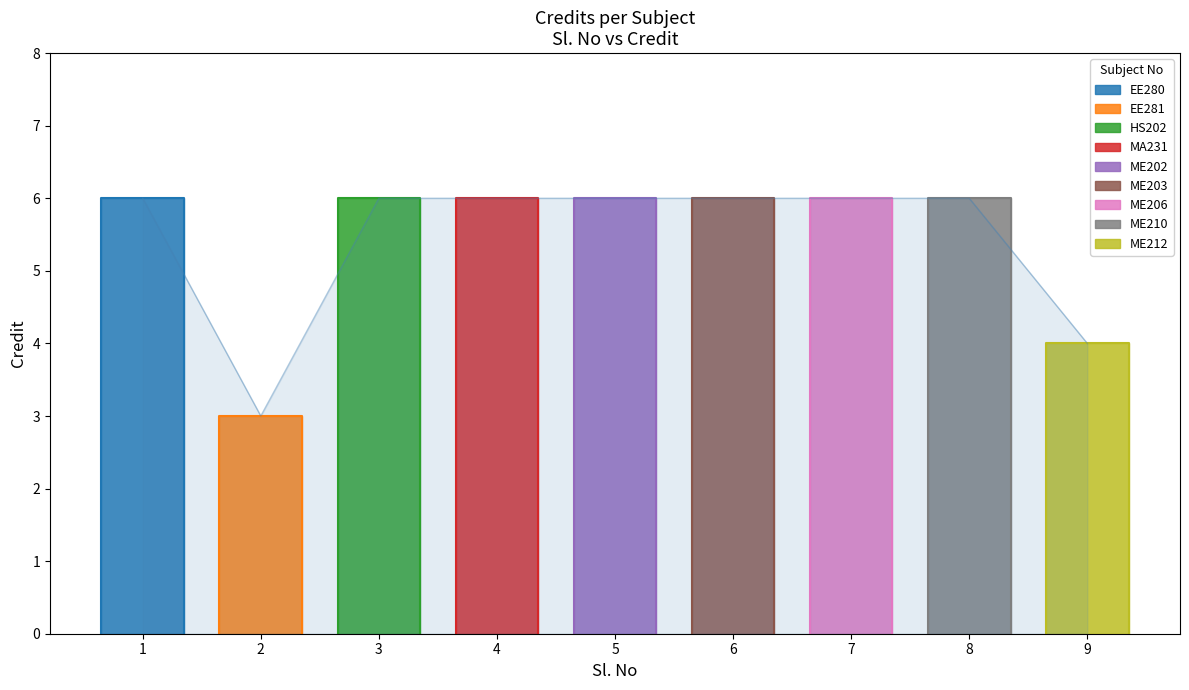

Rank the categories by value from highest to lowest.

1, 3, 4, 5, 6, 7, 8, 9, 2